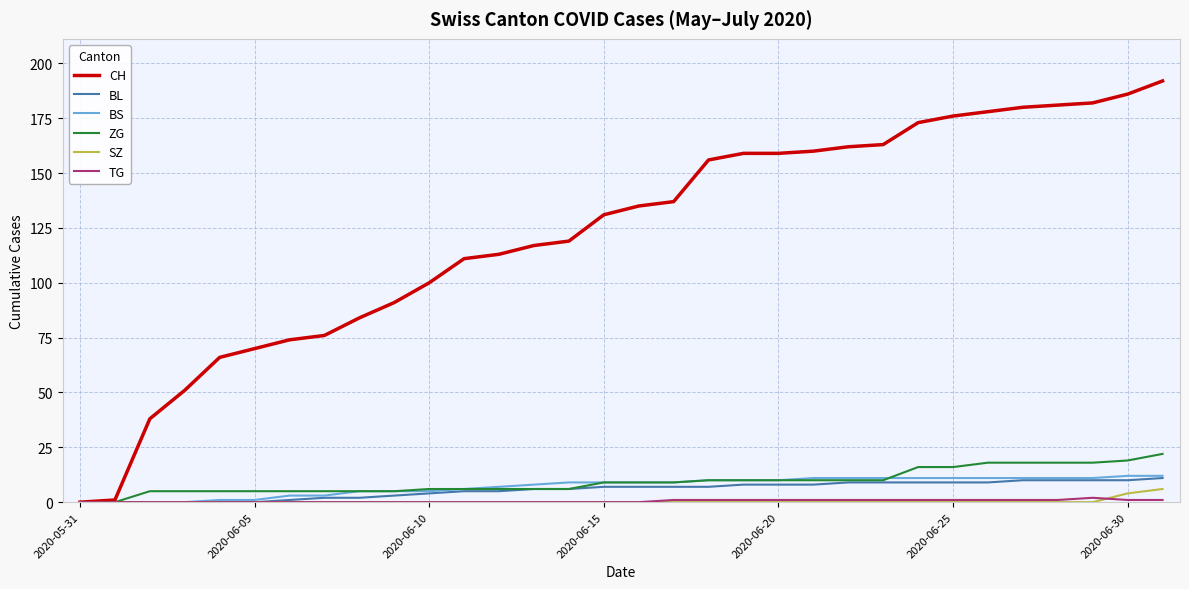

What is the sum of all SZ values?

10